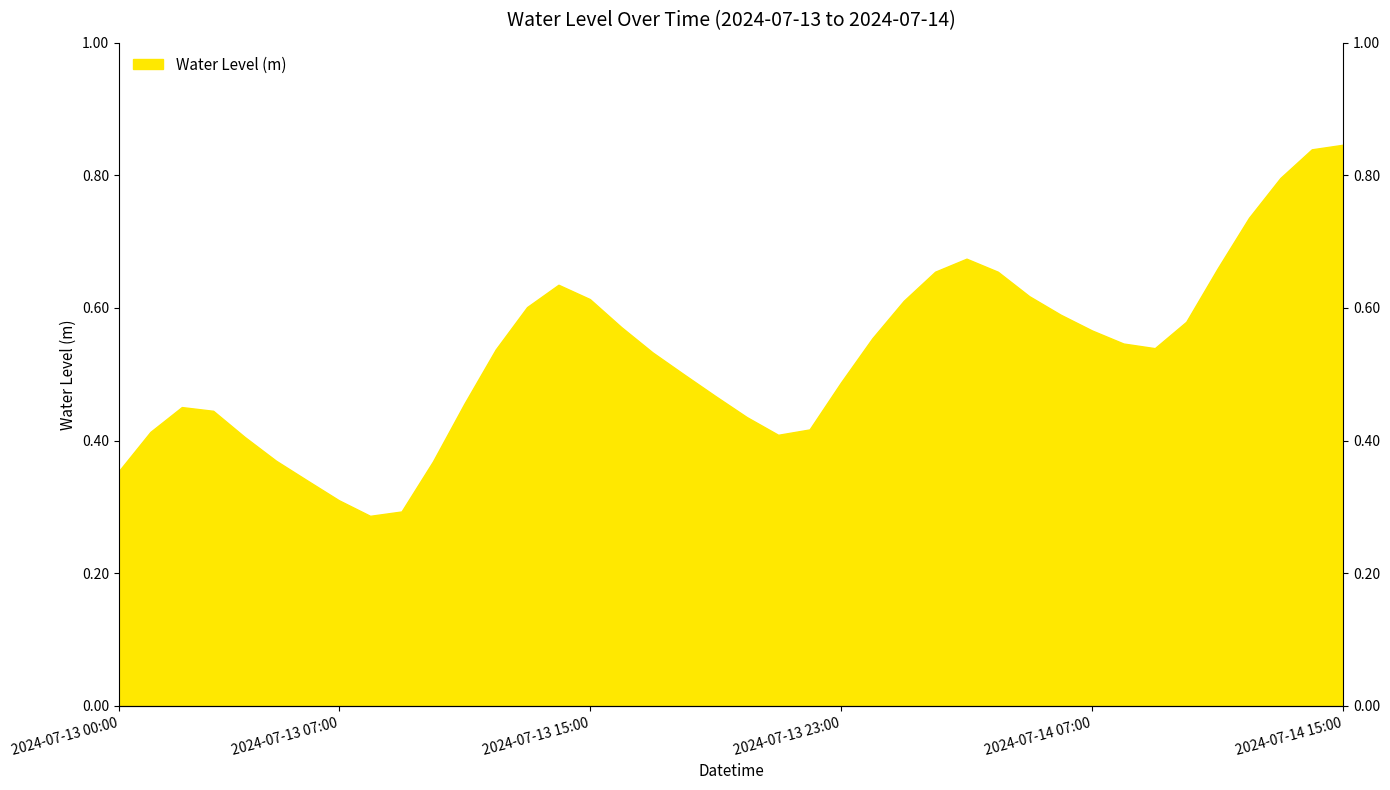

Does the chart display data point markers on the line(s)?

No